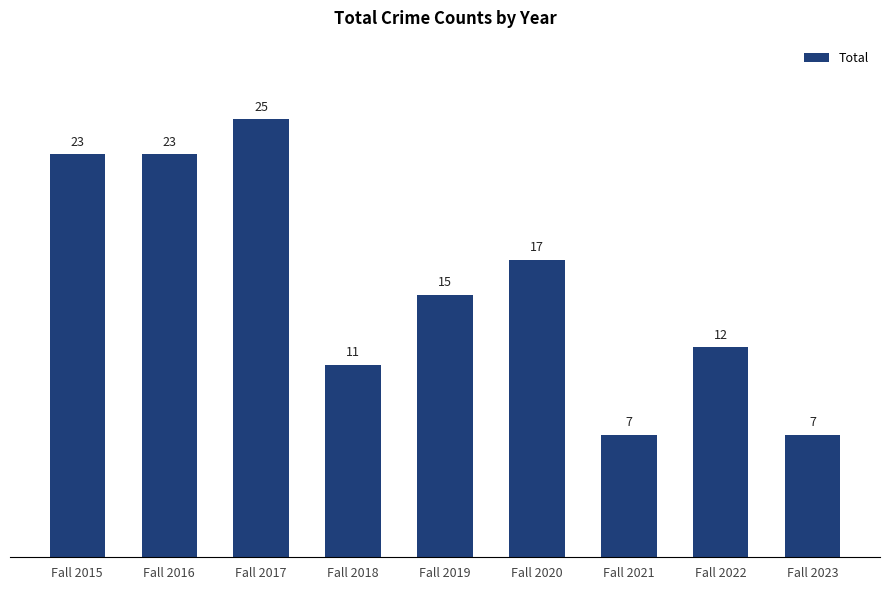

What is the value of the 7th bar from the left?

7